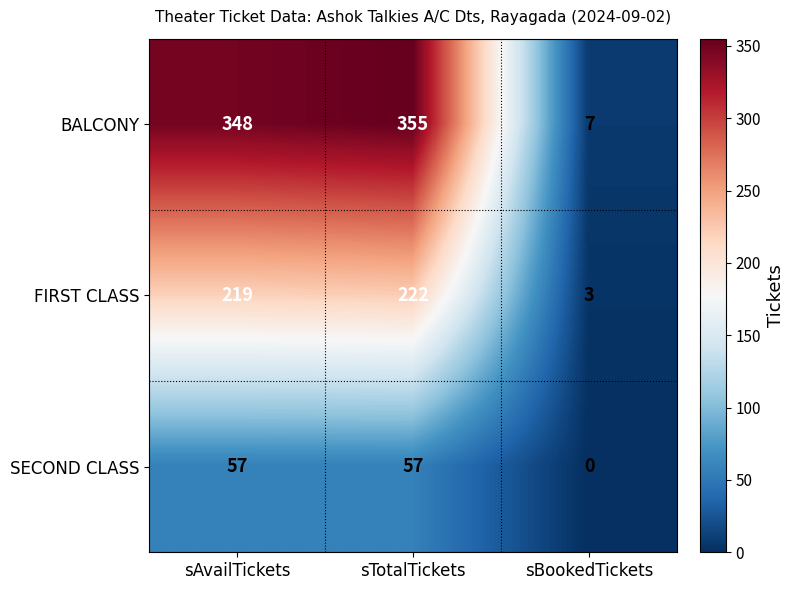

Rank the series at sTotalTickets from highest to lowest value.

BALCONY, FIRST CLASS, SECOND CLASS